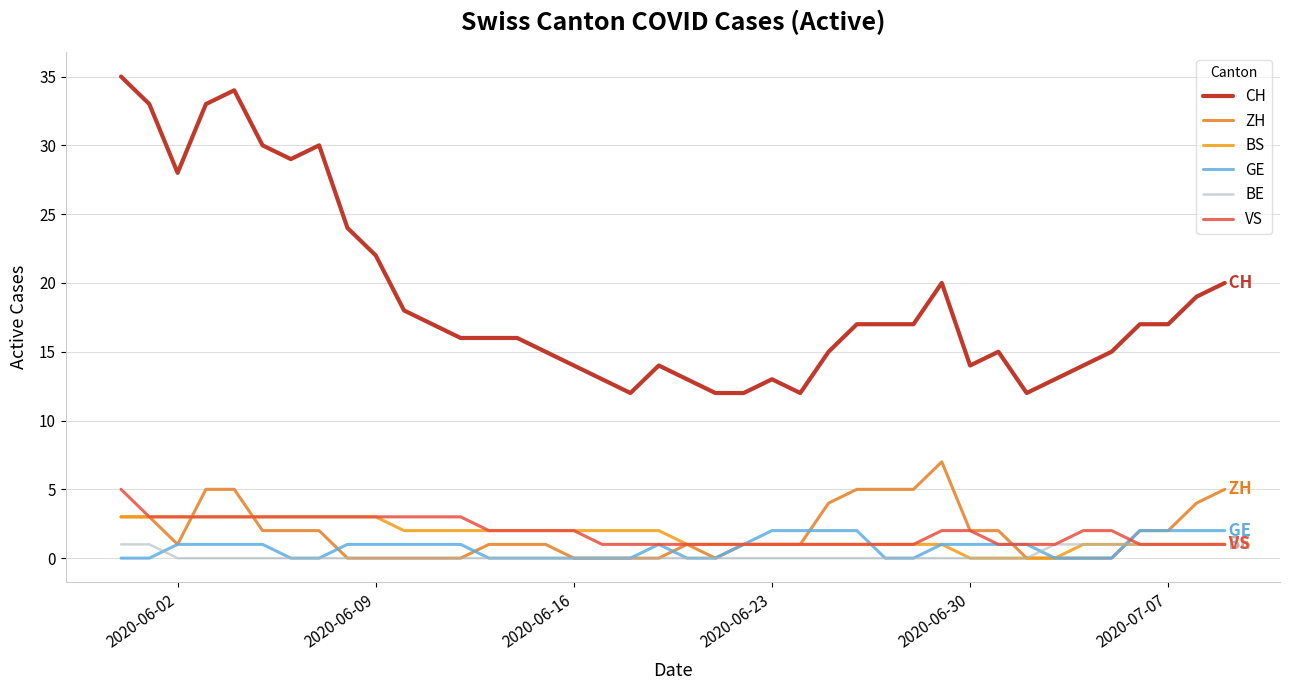

How many lines are shown in the chart?

6